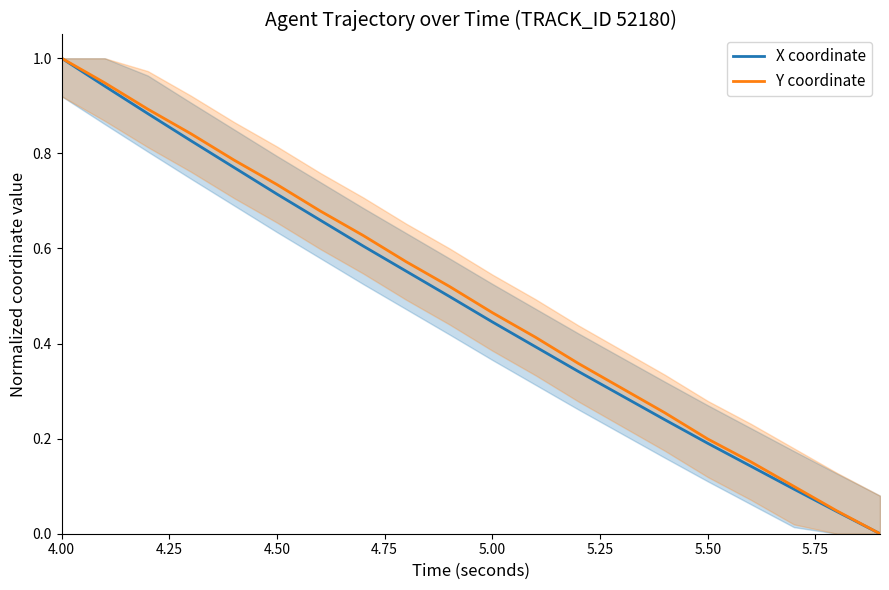

At how many categories does at least one series exceed 0?

19